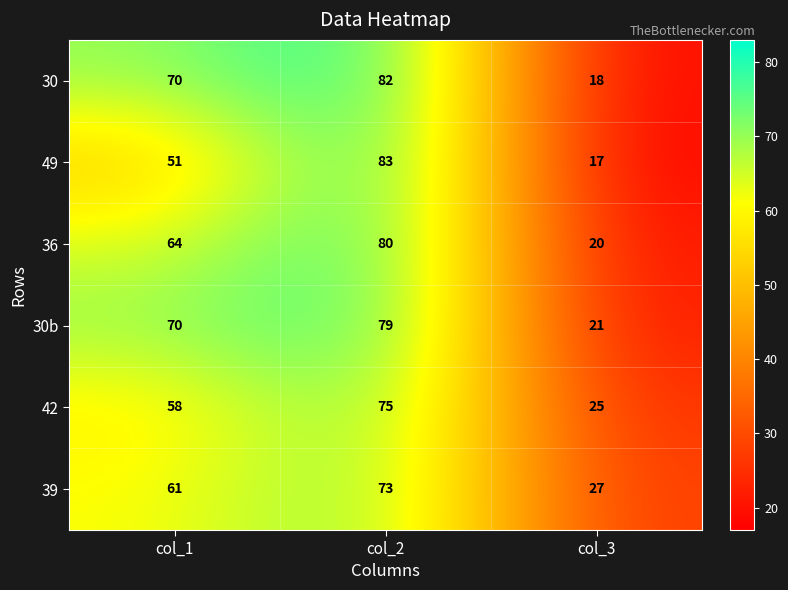

Rank the series by their maximum value, from highest to lowest.

49, 30, 36, 30b, 42, 39